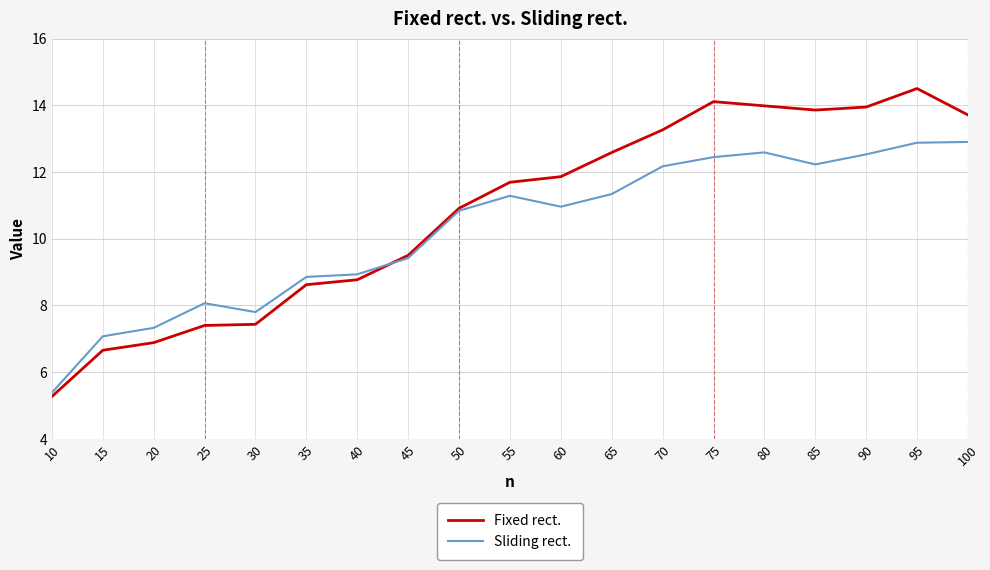

What is the average value of the Fixed rect. series?

10.8